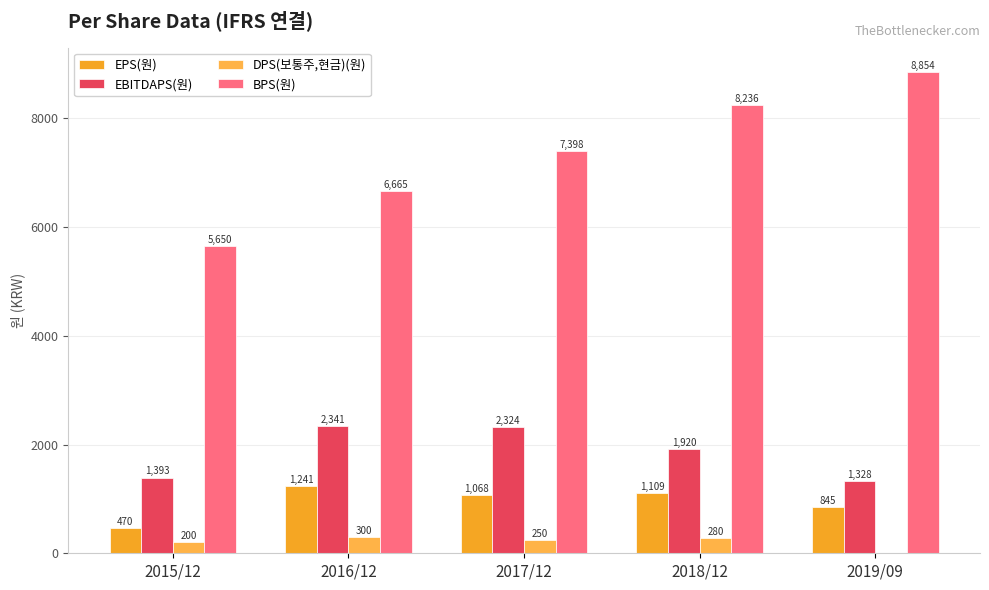

What is the difference between the maximum and minimum values in the DPS(보통주,현금)(원) series?

300